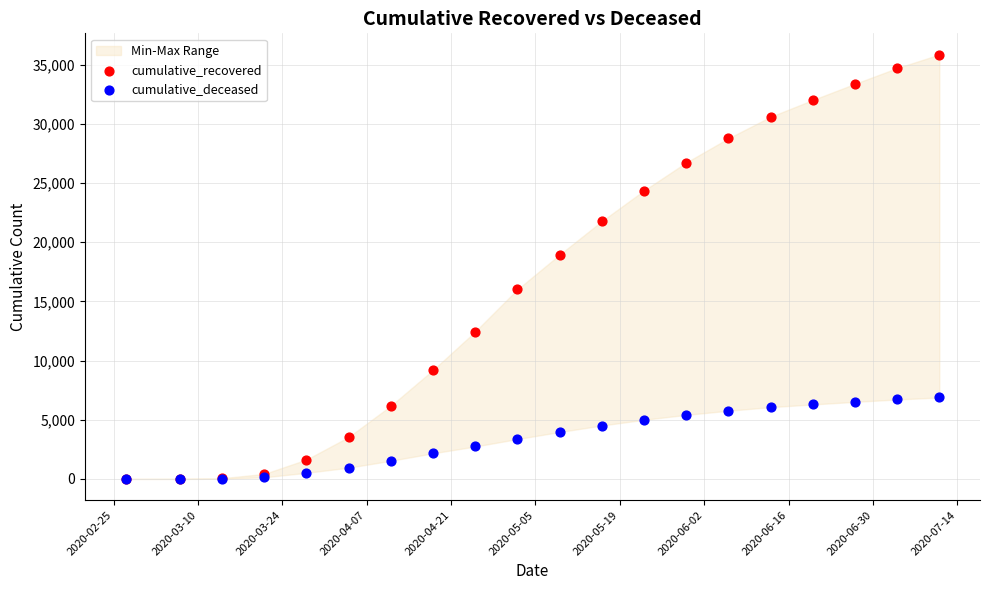

Which series reaches the maximum Y coordinate?

cumulative_recovered